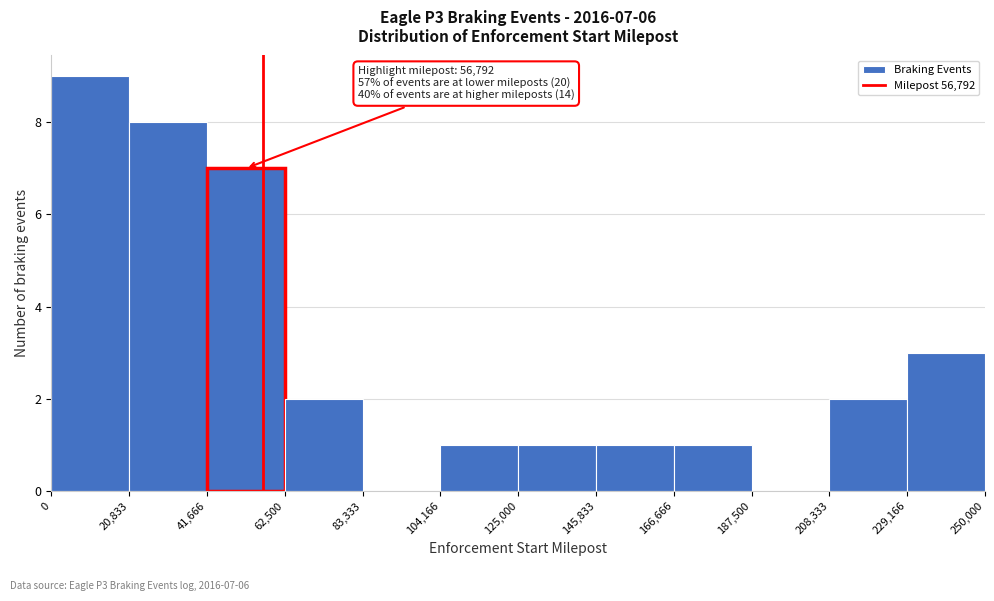

Over which range of the x-axis is the bar tallest?

0 to 20,833